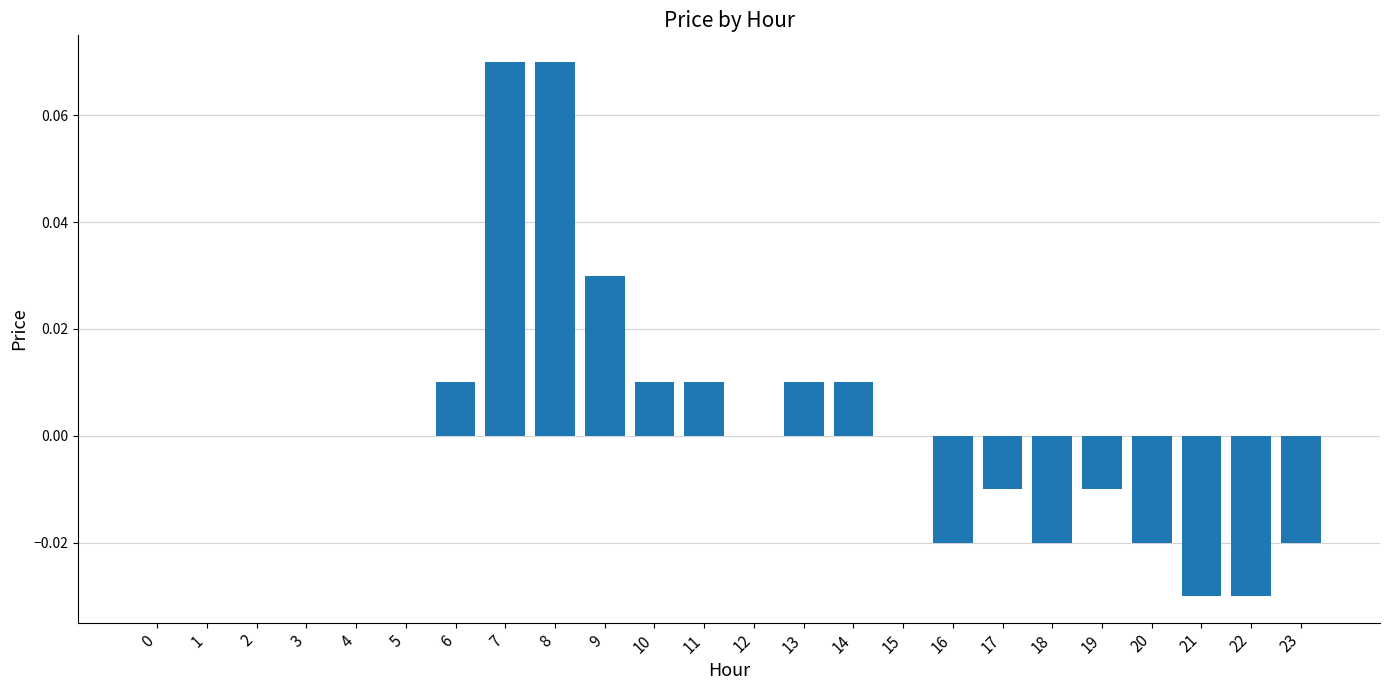

How many distinct data groups are displayed?

1